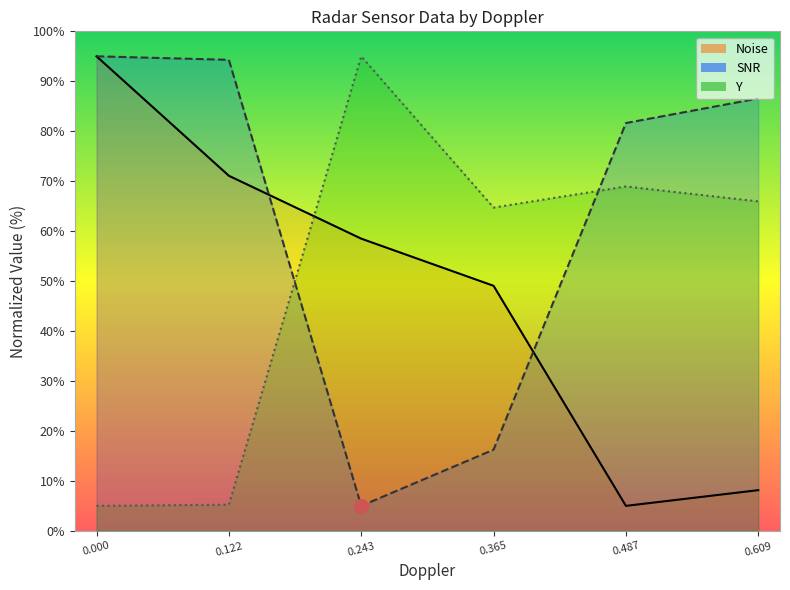

Between 0.000 and 0.487, which is larger?

0.487